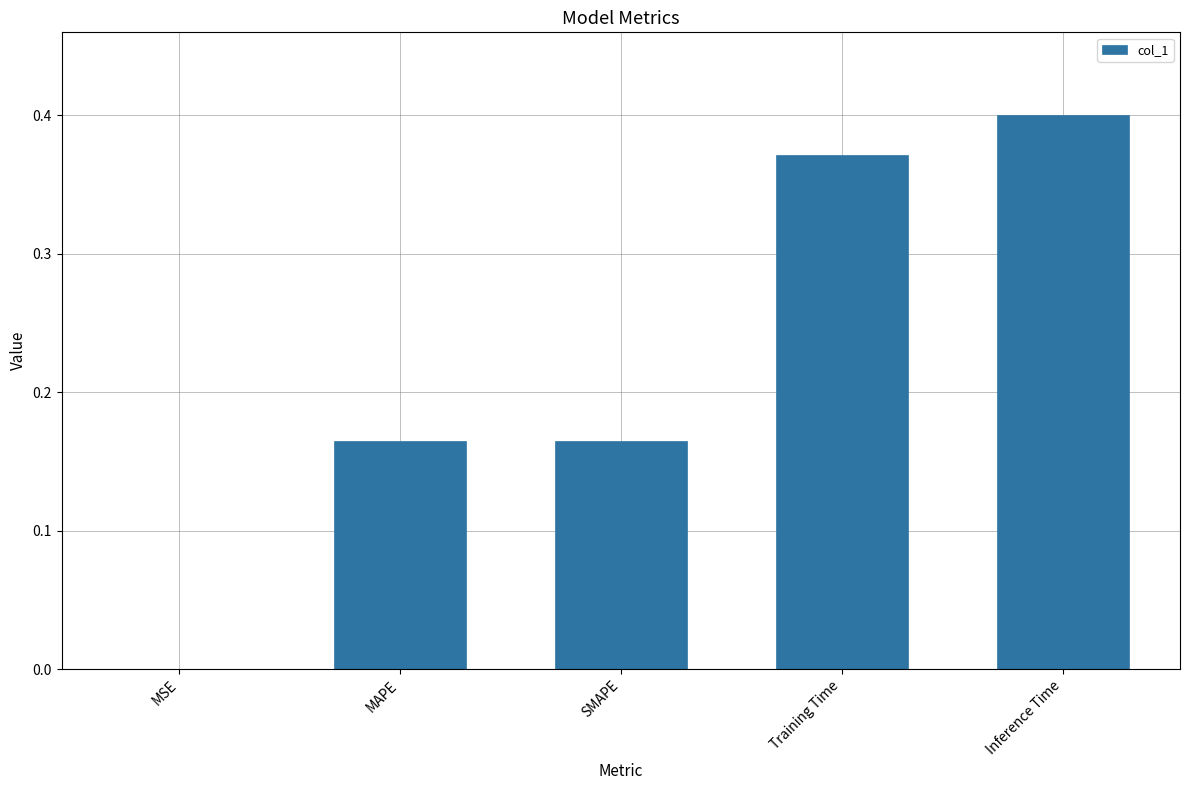

The value at Training Time is 0.1. True or false?

False